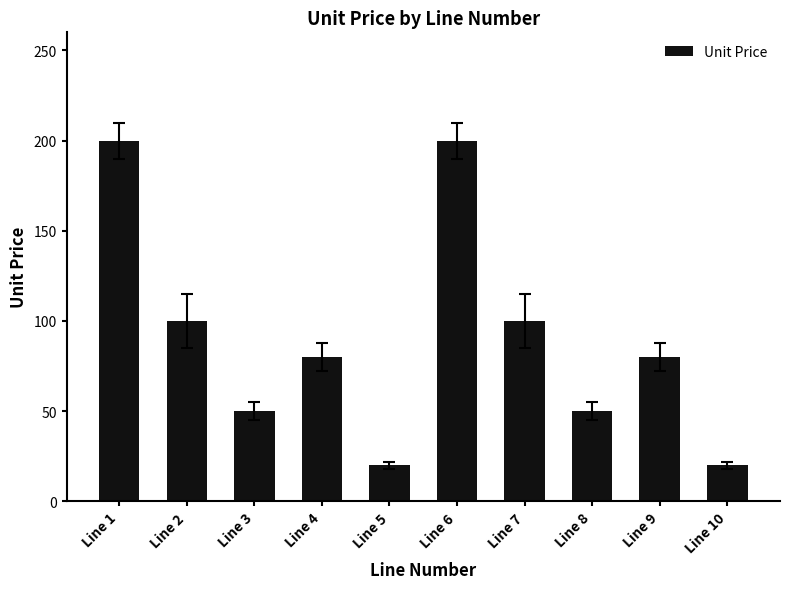

How many bars are there in total?

10